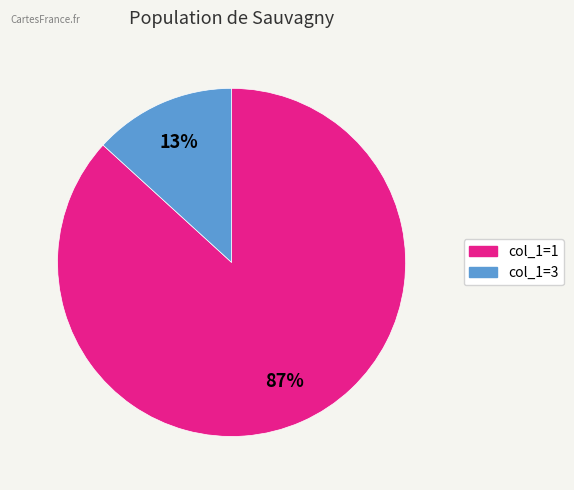

Is there a majority slice in this chart?

Yes